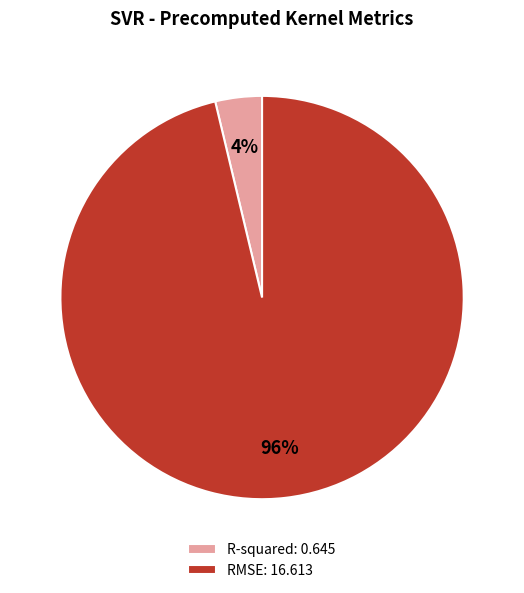

To the nearest percent, what is the average slice percentage?

50%